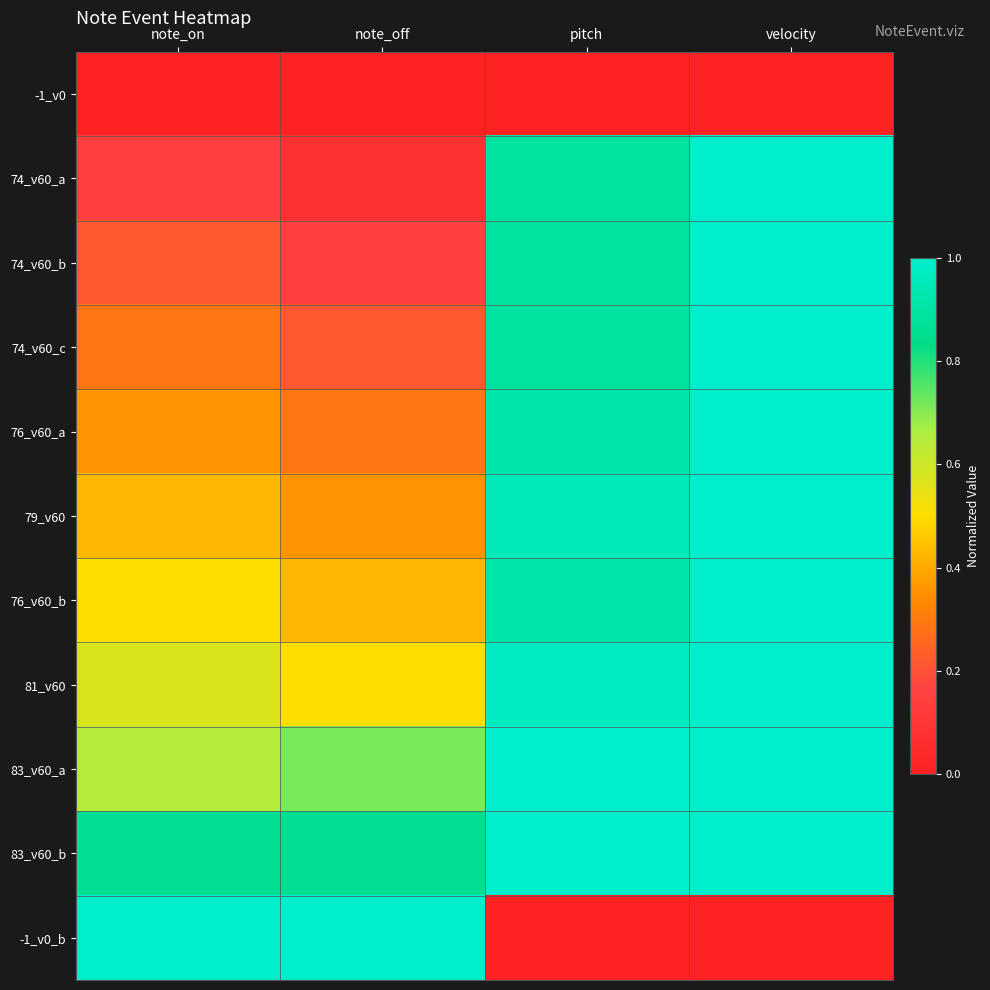

Count the number of categories in the chart.

4